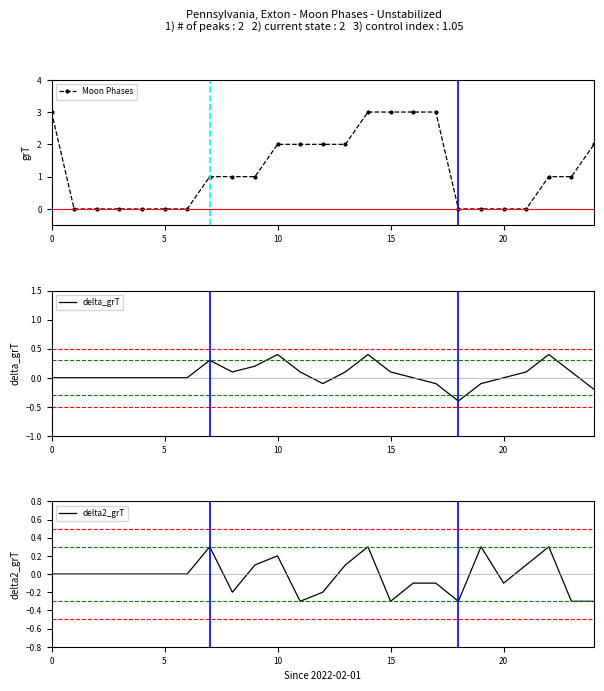

How many lines are shown in the chart?

3